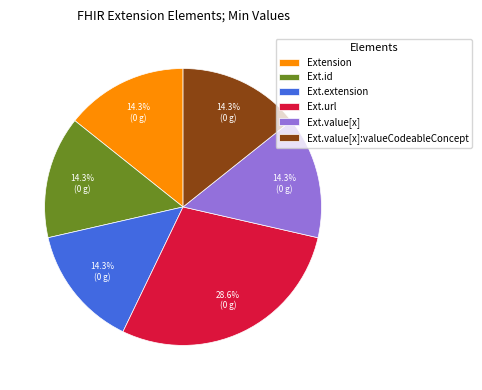

Is Ext.value[x] the majority of the pie?

No